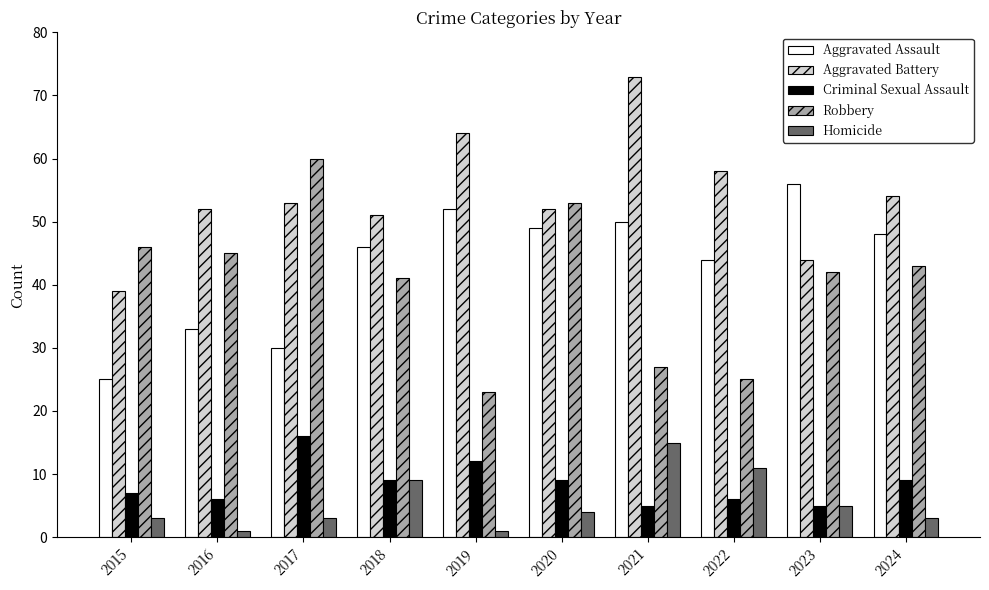

Reading left to right, what are all the values shown in this chart?

Aggravated Assault: 2015=25	2016=33	2017=30	2018=46	2019=52	2020=49	2021=50	2022=44	2023=56	2024=48
Aggravated Battery: 2015=39	2016=52	2017=53	2018=51	2019=64	2020=52	2021=73	2022=58	2023=44	2024=54
Criminal Sexual Assault: 2015=7	2016=6	2017=16	2018=9	2019=12	2020=9	2021=5	2022=6	2023=5	2024=9
Robbery: 2015=46	2016=45	2017=60	2018=41	2019=23	2020=53	2021=27	2022=25	2023=42	2024=43
Homicide: 2015=3	2016=1	2017=3	2018=9	2019=1	2020=4	2021=15	2022=11	2023=5	2024=3